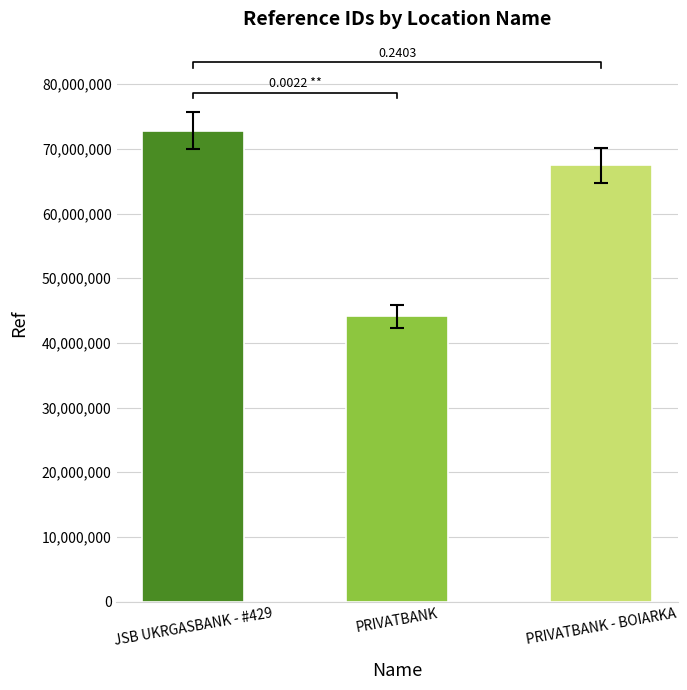

Reading left to right, list all the values displayed in this chart.

JSB UKRGASBANK - #429=72815841	PRIVATBANK=44101732	PRIVATBANK - BOIARKA=67455096